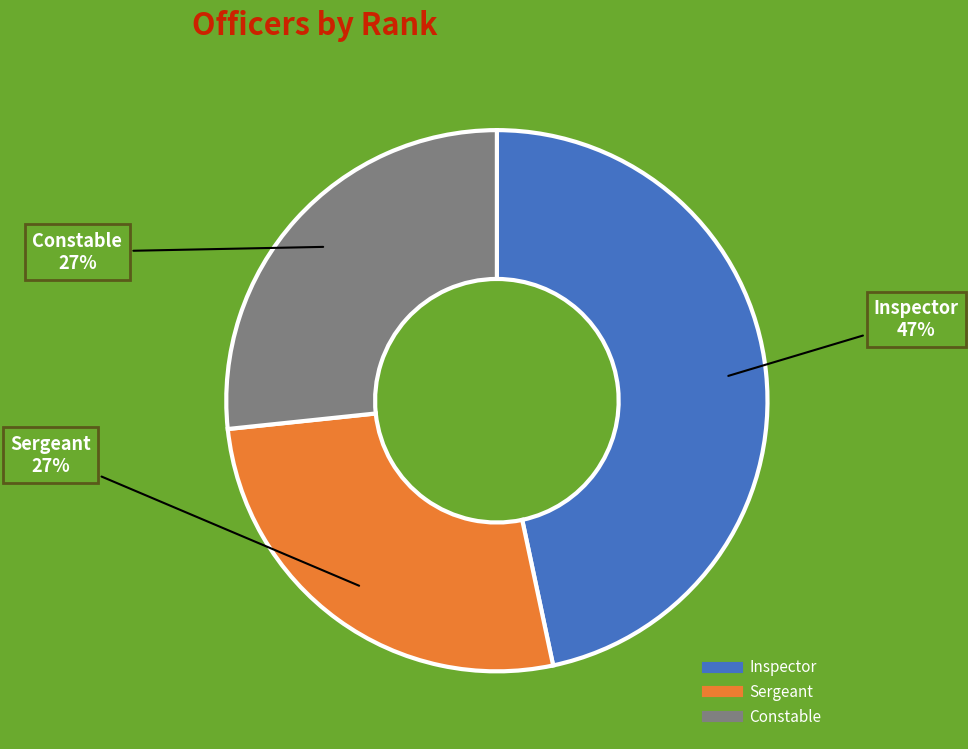

True or false: Constable accounts for 35% of the total.

False